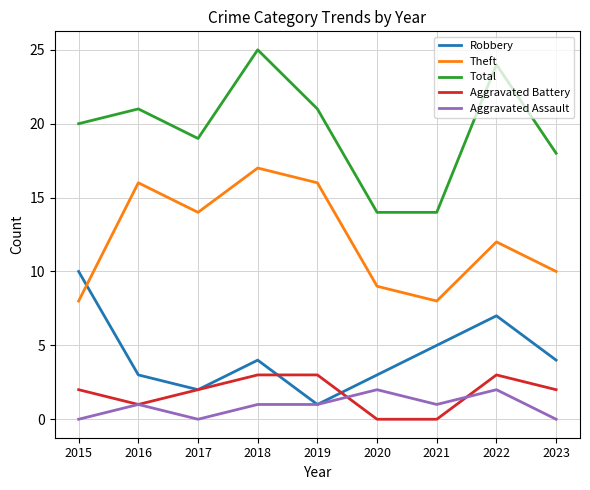

What is the difference between the maximum and minimum values in the Robbery series?

9